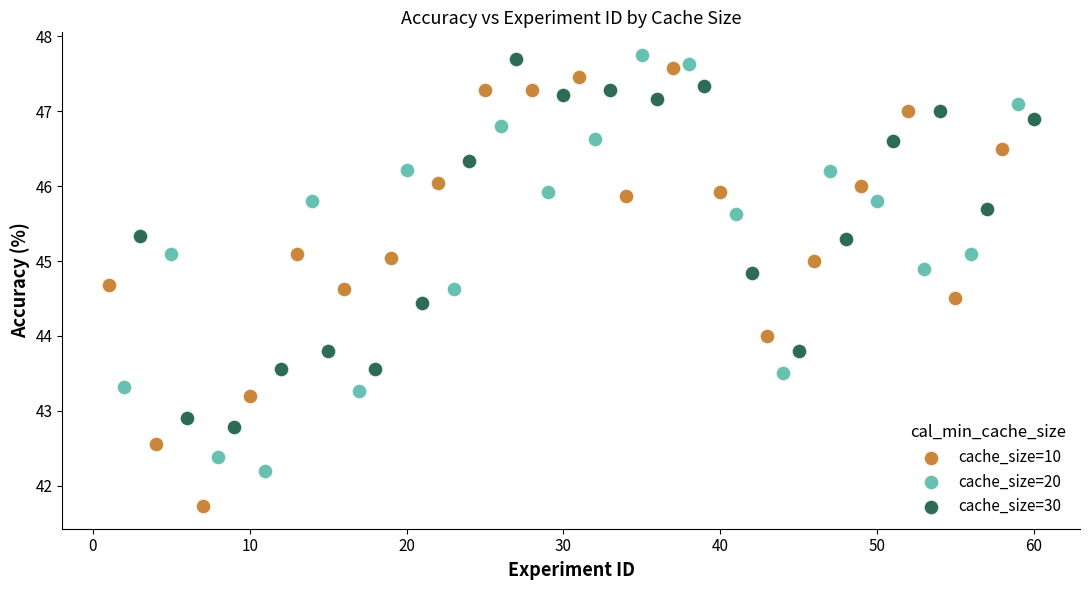

Which series reaches the maximum Y coordinate?

cache_size=20